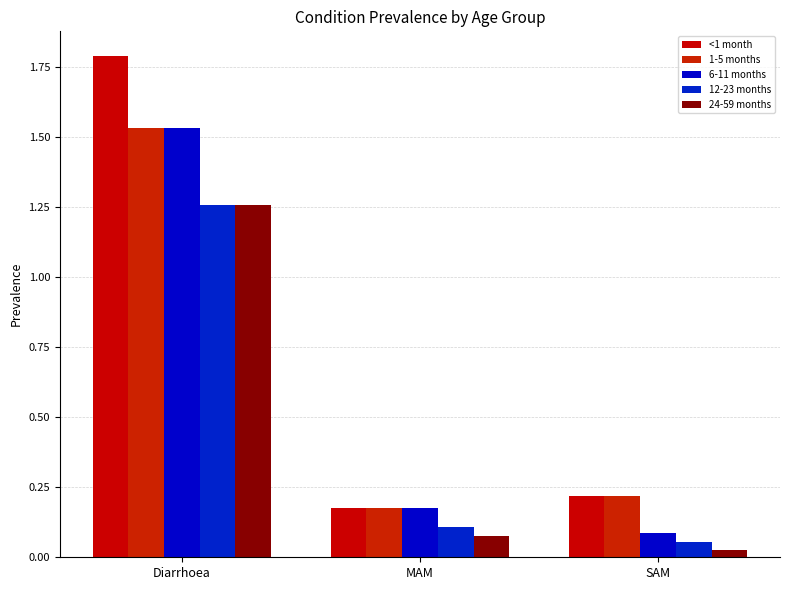

What is the difference between the maximum and minimum values in the 12-23 months series?

1.2